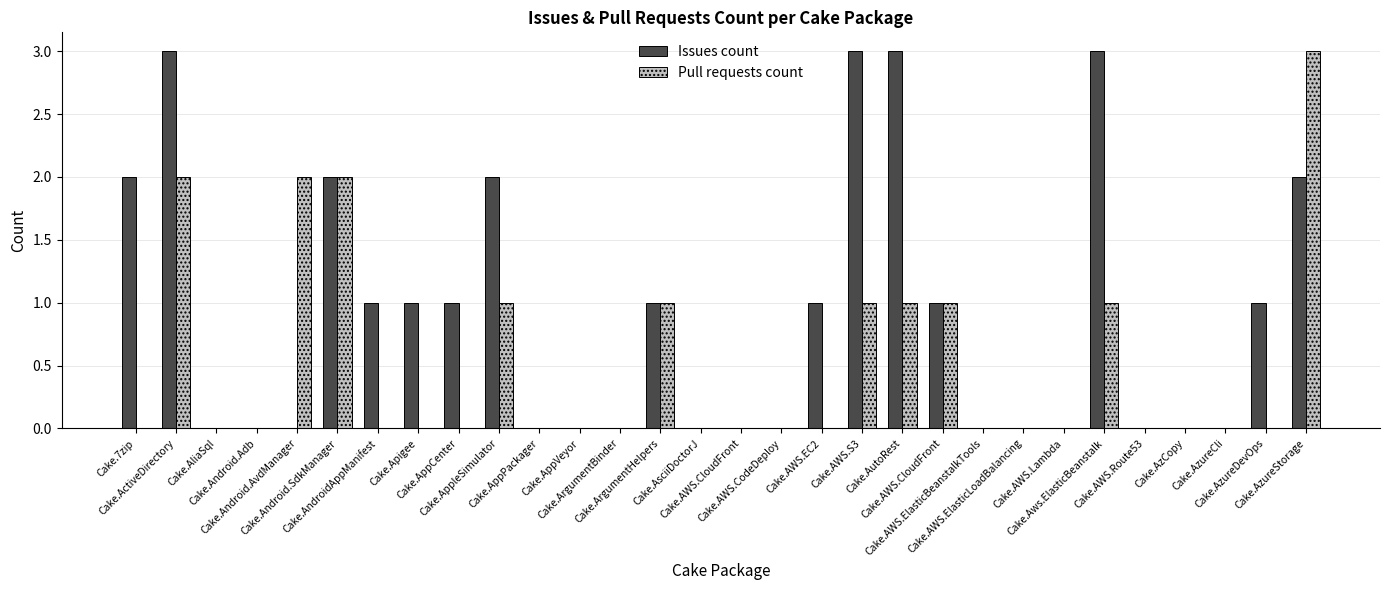

What are all the series names shown in the legend?

Issues count, Pull requests count